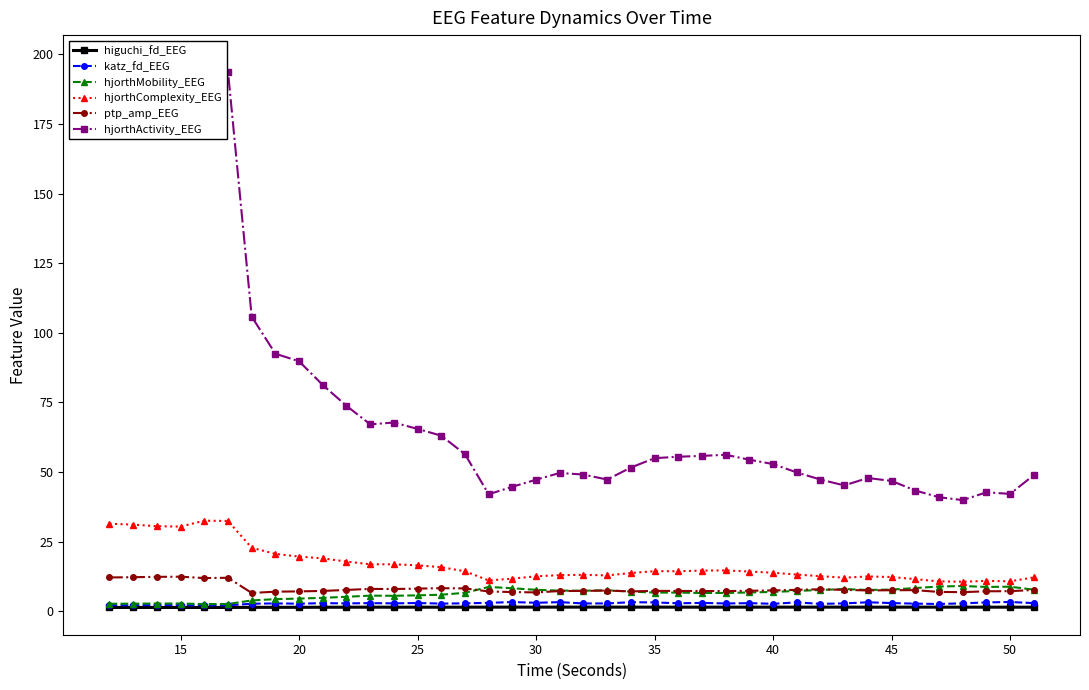

The value of hjorthComplexity_EEG at 20 is 19.7. True or false?

True